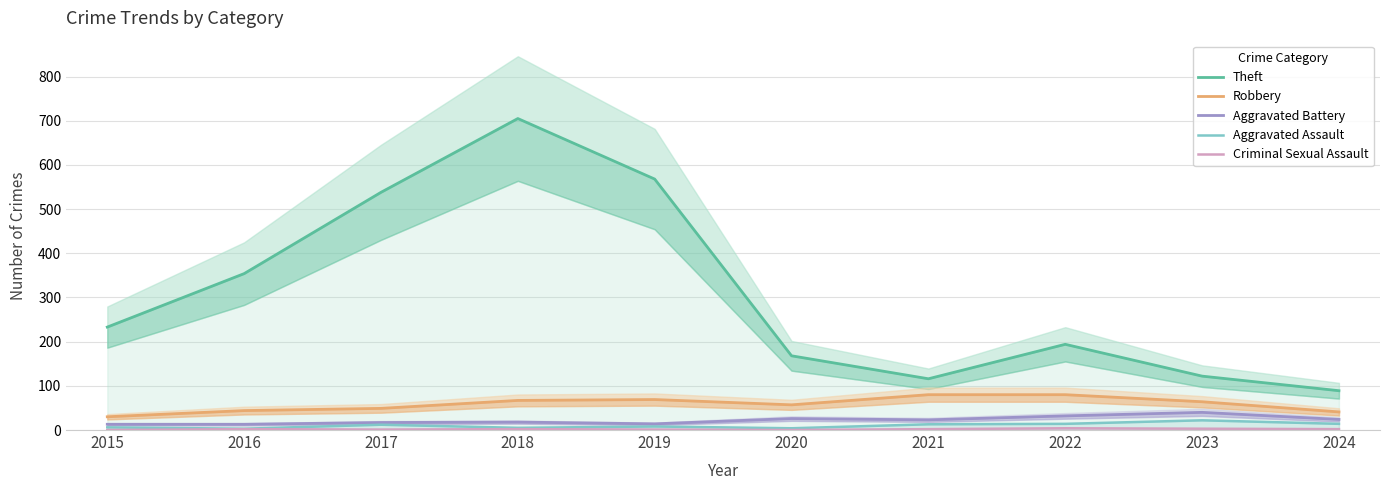

What is the value of the Criminal Sexual Assault point at the 9th from the left?

3